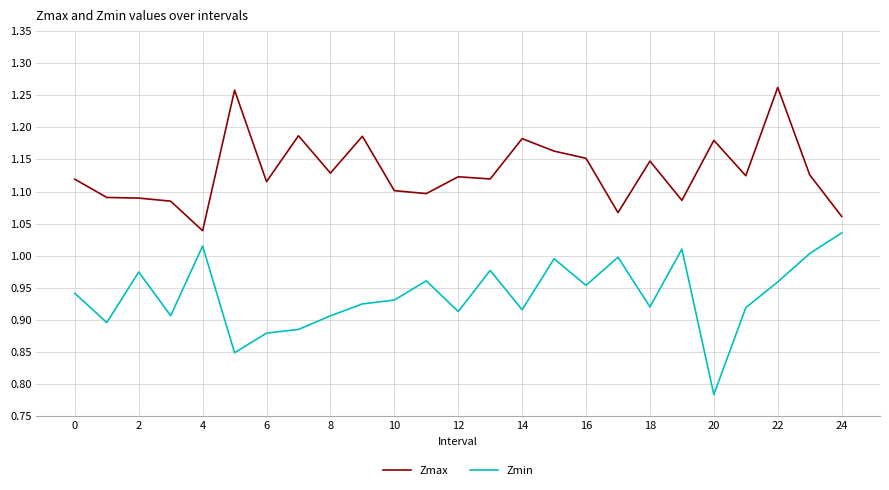

True or false: Zmin and Zmax cross at least once.

False